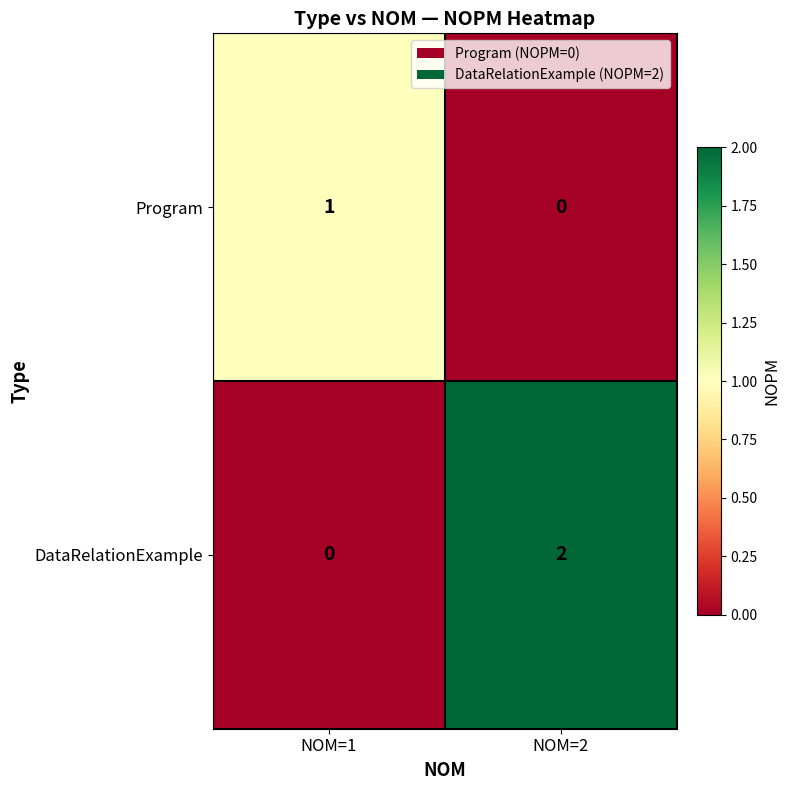

True or false: Program has a value of 2 at NOM=1.

False